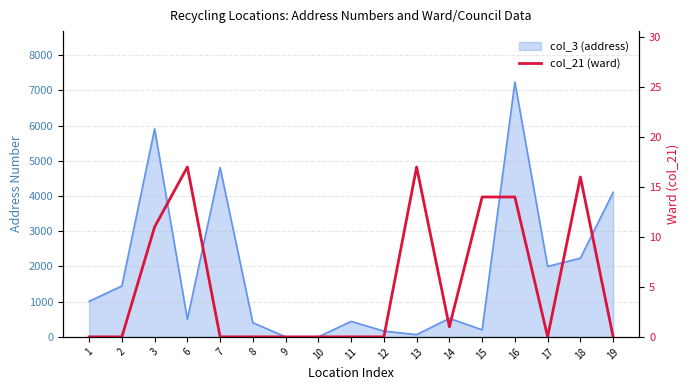

Between 11 and 9, which is larger?

11